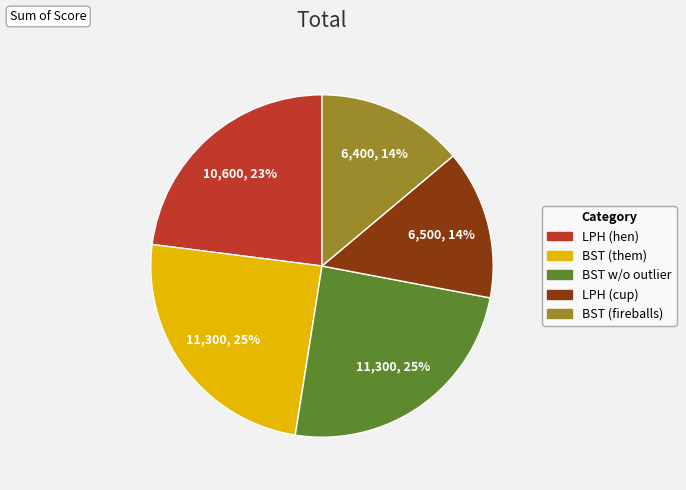

To the nearest percent, what is the average slice percentage?

20%